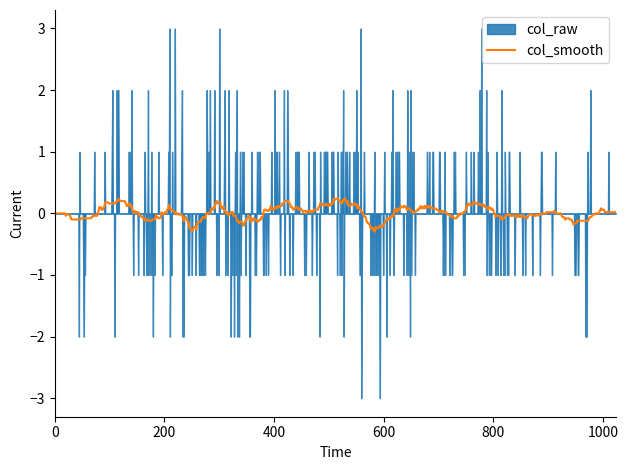

How many series are shown in this chart?

2